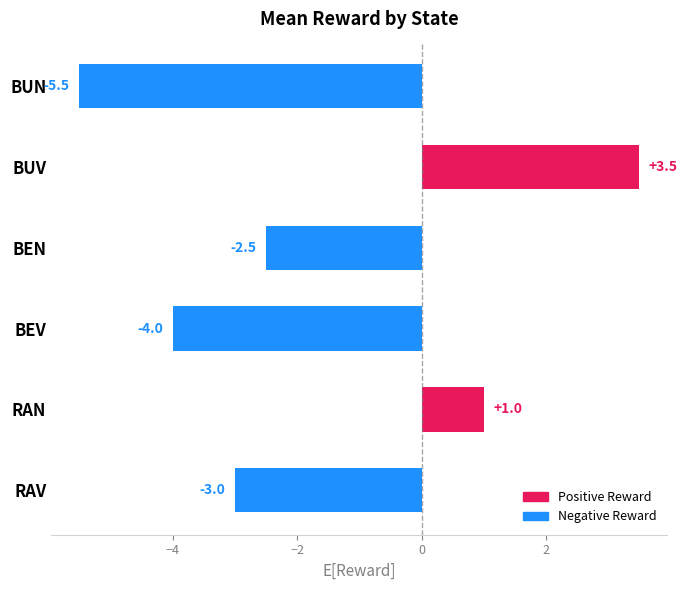

Which category has the lowest value across all series?

BUN